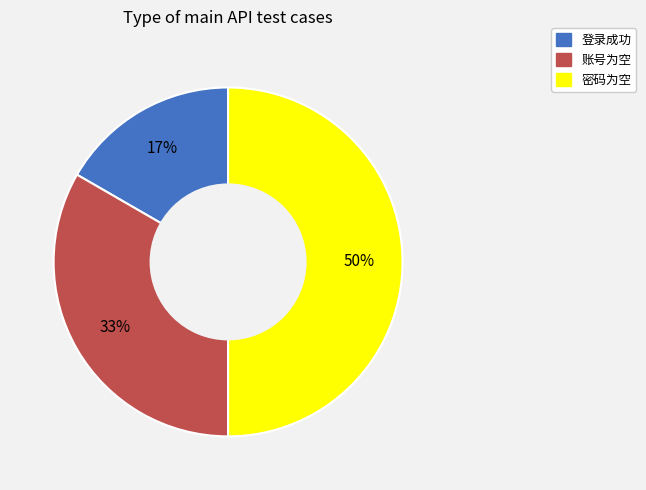

To the nearest percent, what is the average slice percentage?

33%